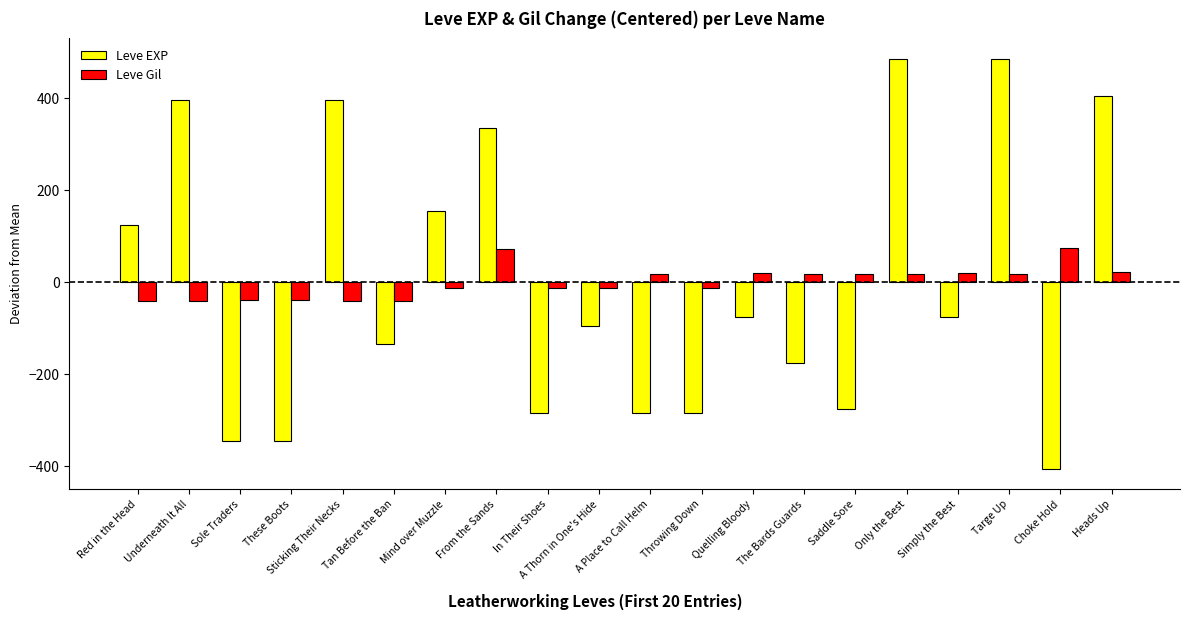

What is the lowest value of the Leve EXP series?

-405.0